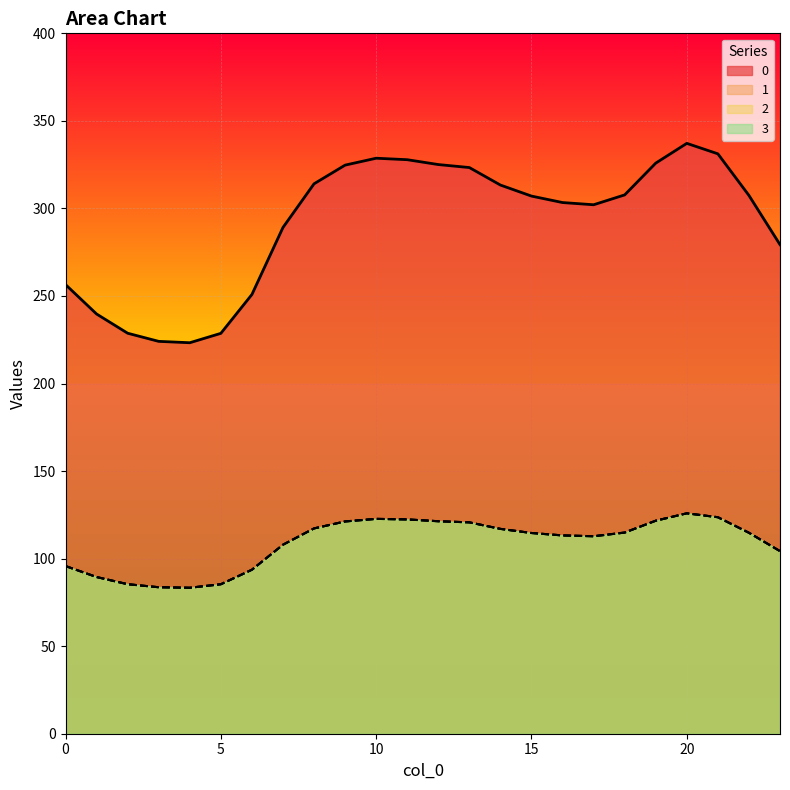

What is the difference between the 3 values at 9 and 8?

4.0